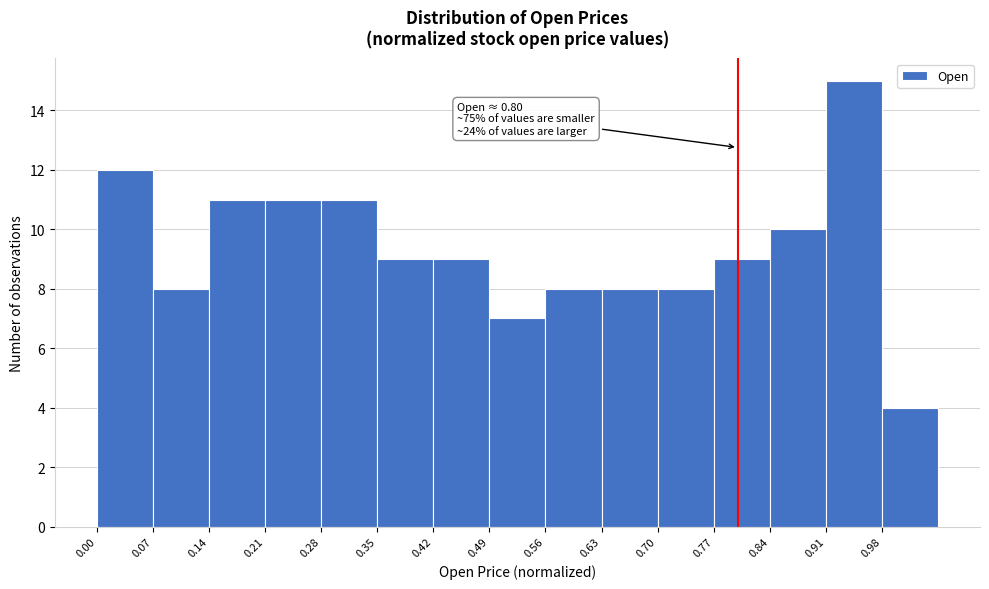

Over which range of the x-axis is the bar tallest?

0.91 to 0.98